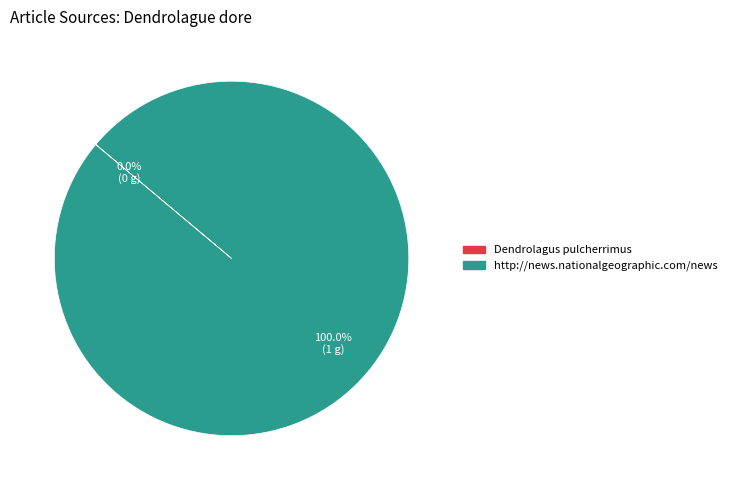

To the nearest percent, what is the difference between the Dendrolagus pulcherrimus and http://news.nationalgeographic.com/news slice percentages?

100%